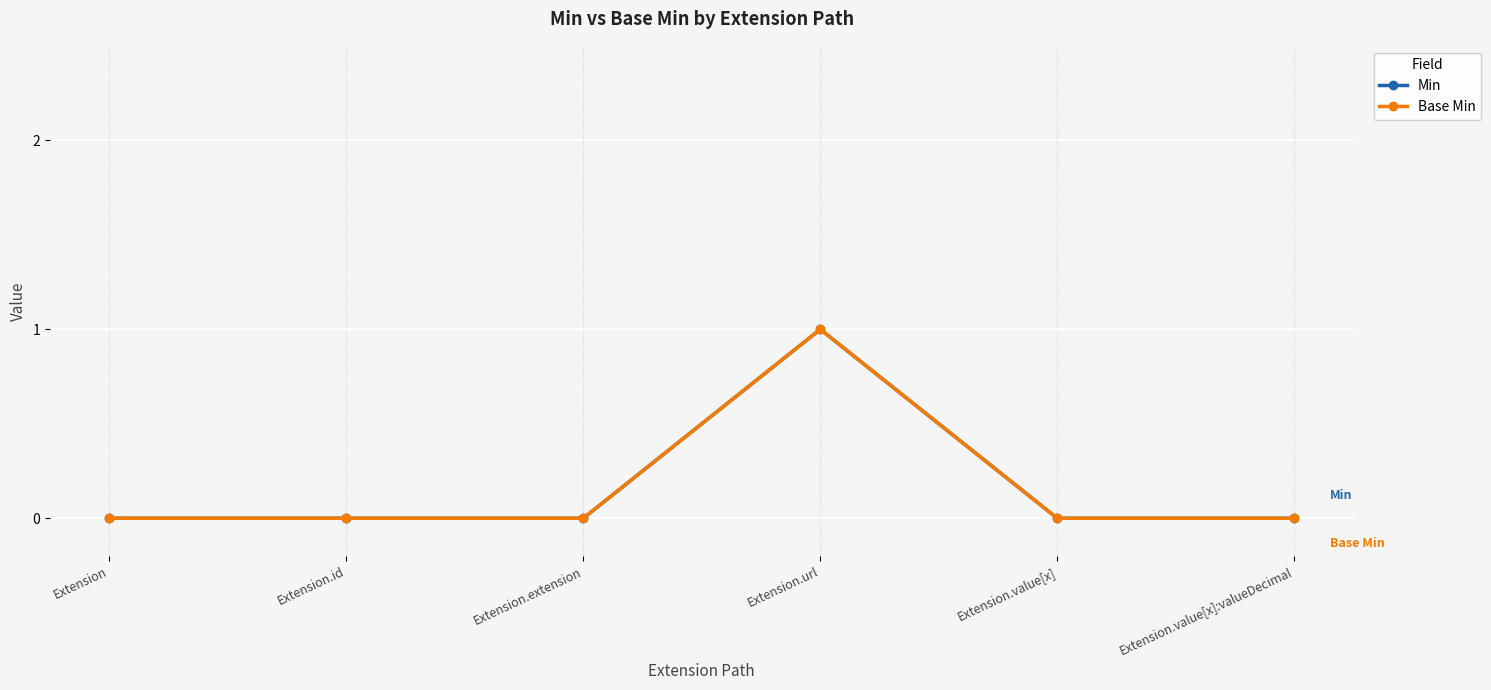

Which has a higher value, Extension.id or Extension.value[x]:valueDecimal?

Extension.id